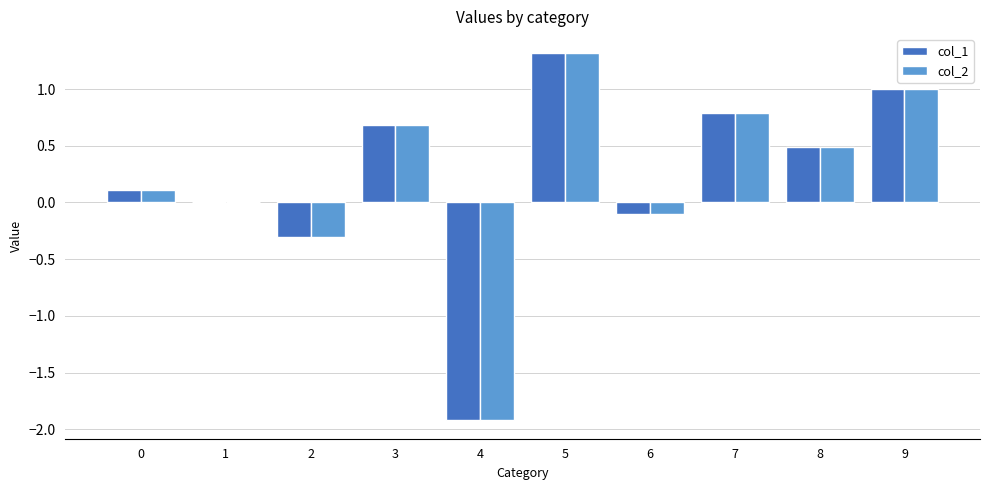

How many data points does each series have?

10